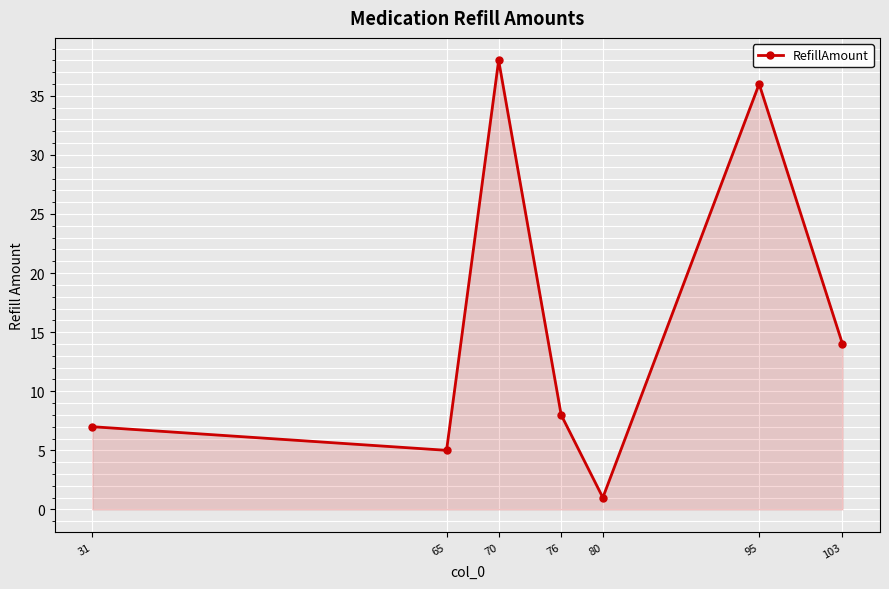

How many interior local valleys (lower than both neighbors) does the data have?

2